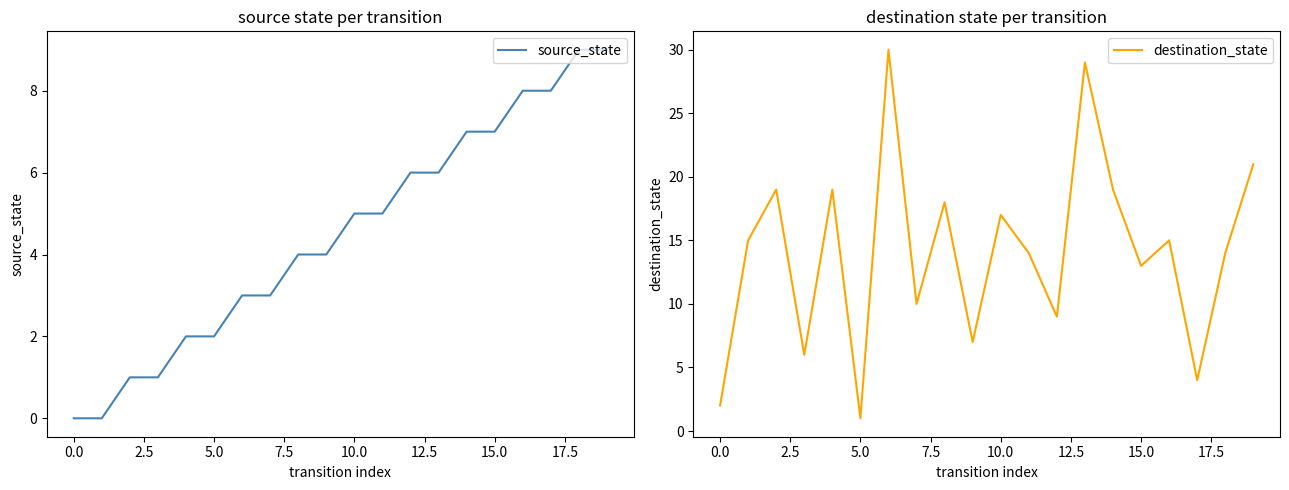

At which label does destination_state reach its minimum?

5.0